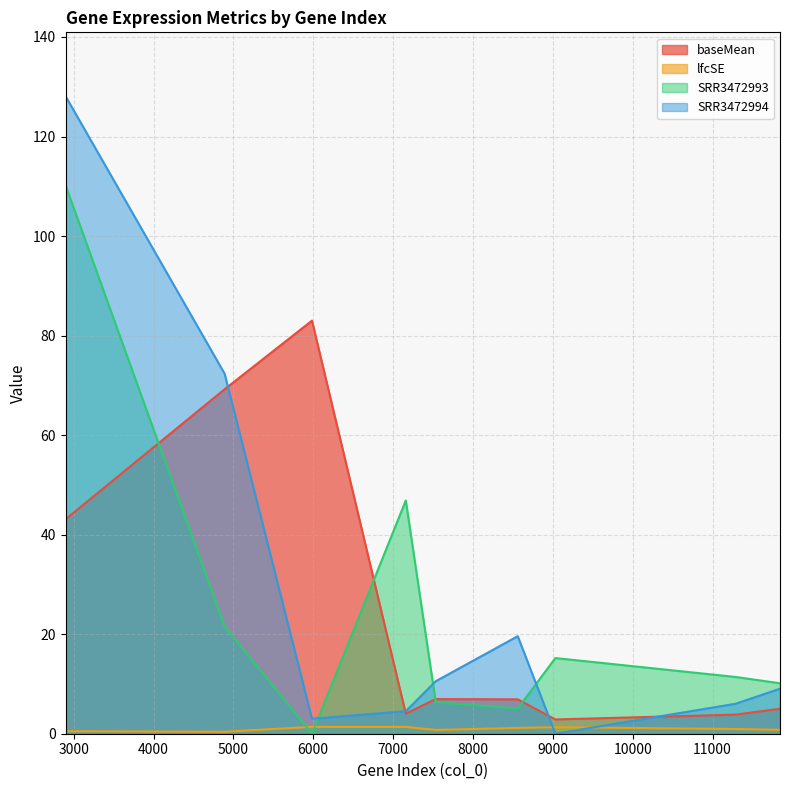

Which has a higher value, 9032 or 7534?

7534